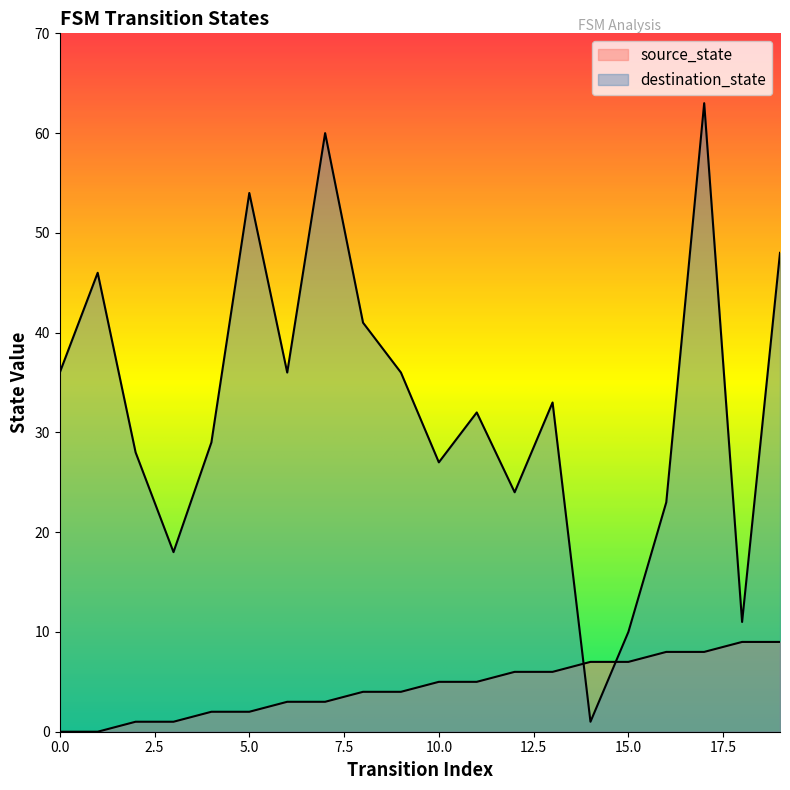

At which label does destination_state reach its peak?

17